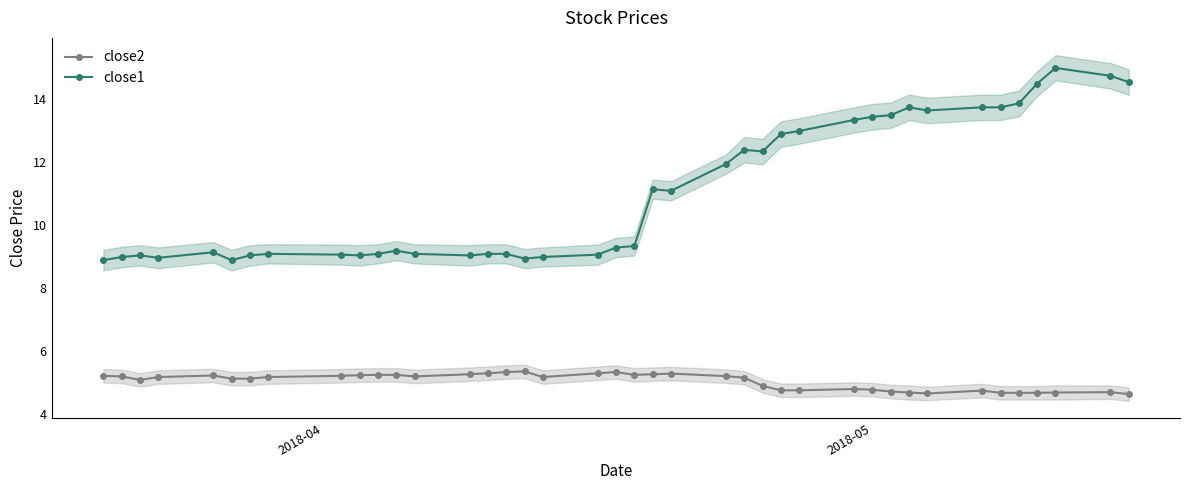

How many data points in close2 are above 5?

25